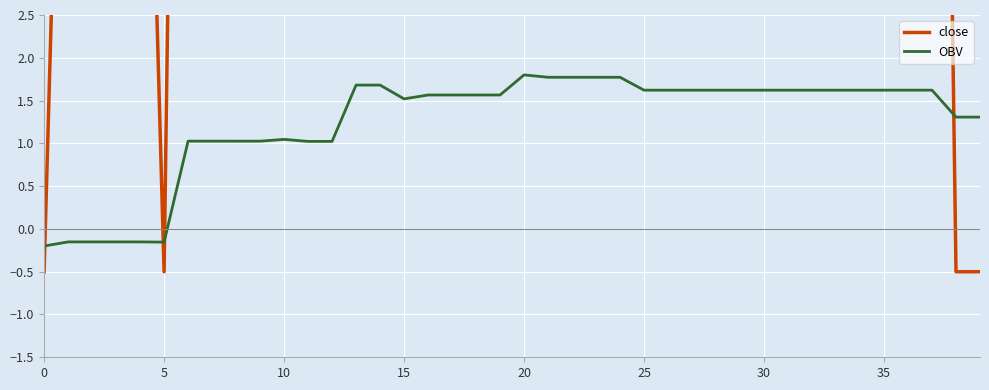

What is the label of the 20th point from the right?

20